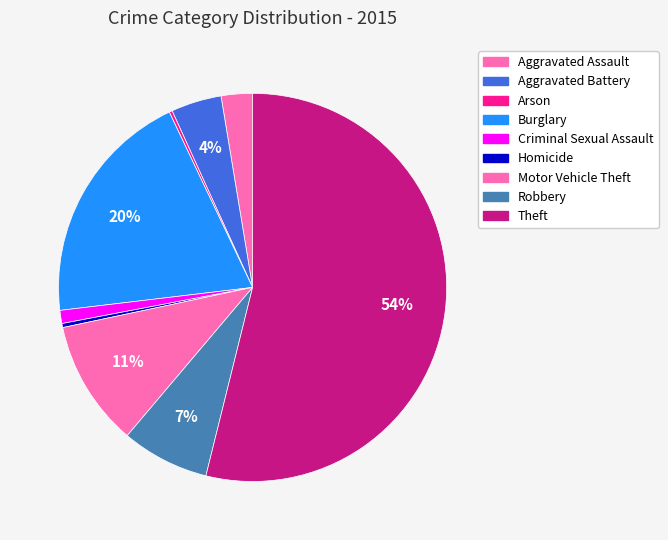

How many segments does this pie chart have?

9